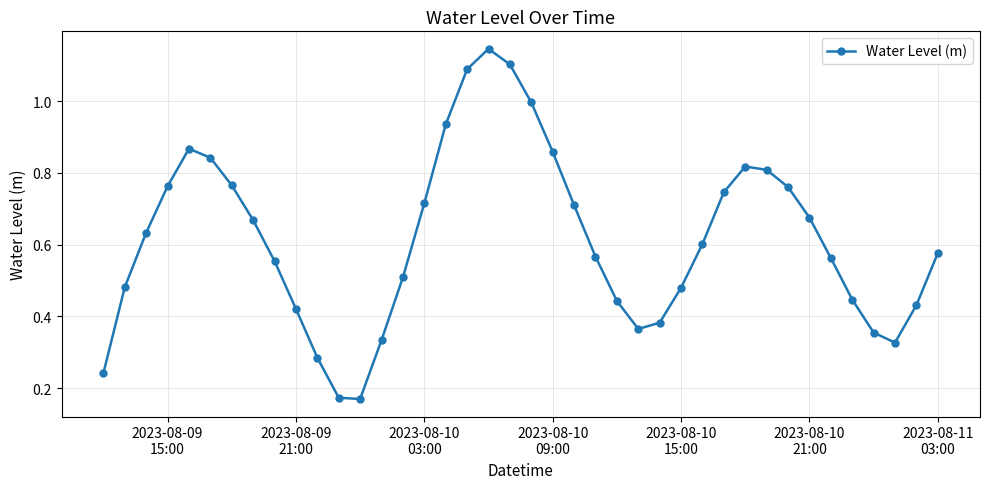

What is the sum of all values?

24.6